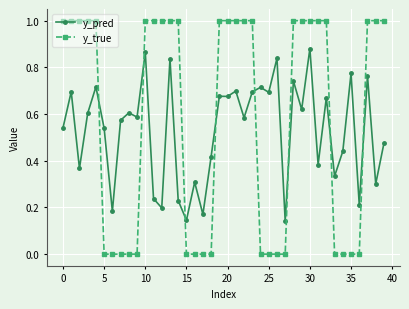

Which series has the largest total across all categories?

y_true